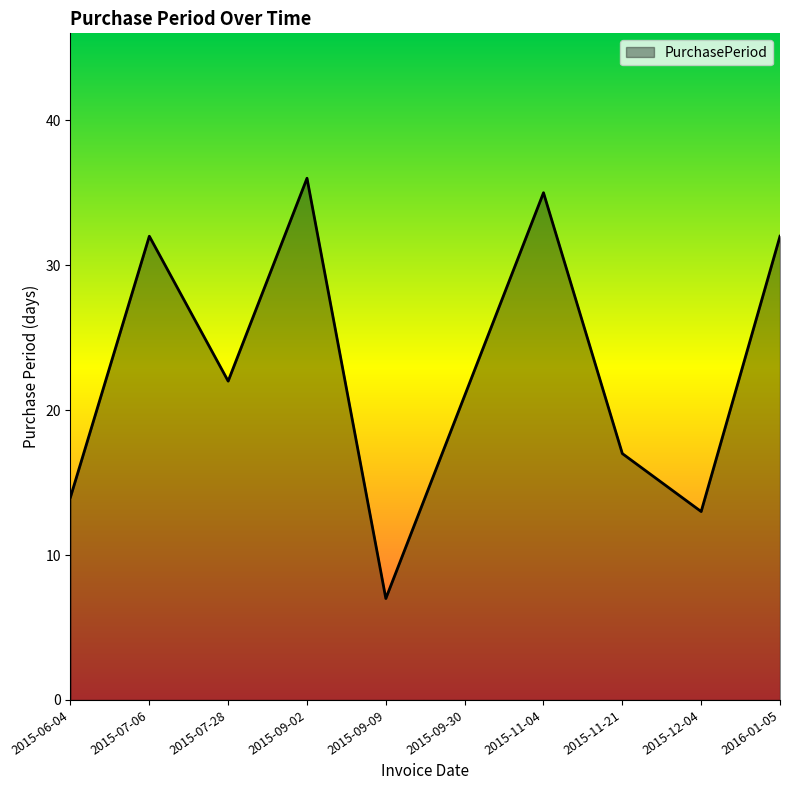

What position from the right is 2015-12-04?

2